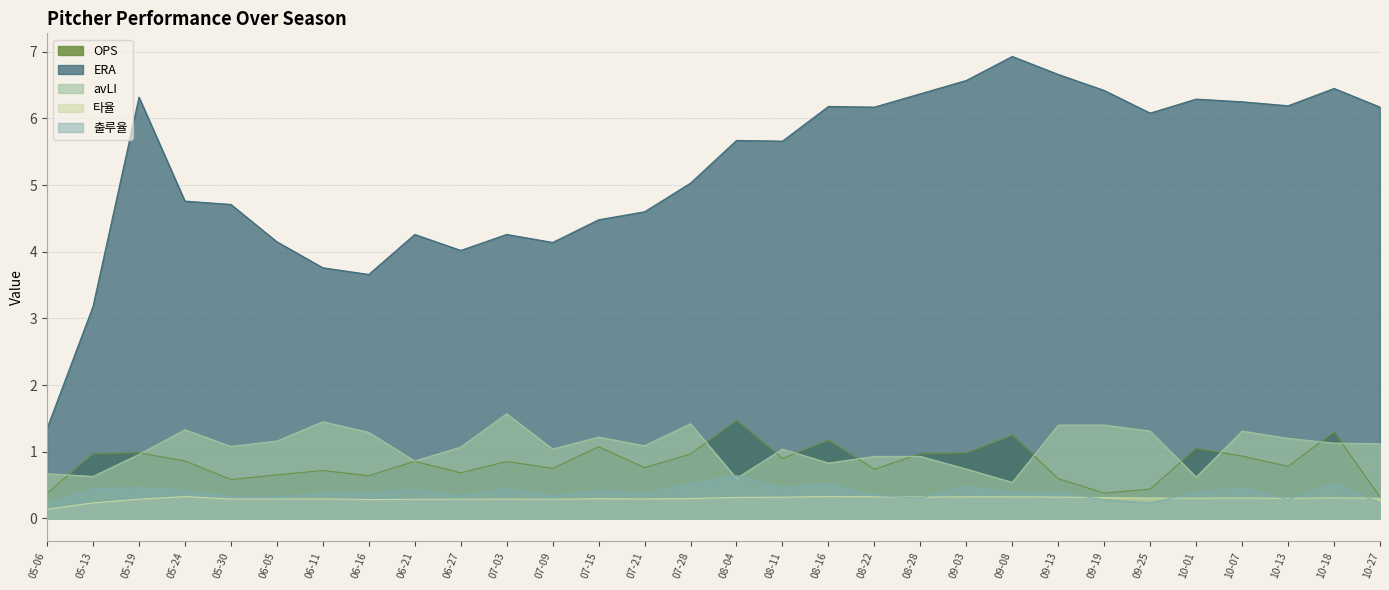

Count the number of categories in the chart.

30